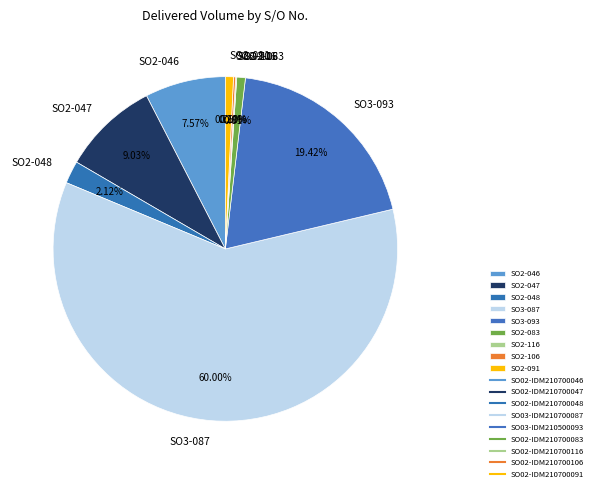

Approximately how many times larger is the value at SO2-047 compared to SO2-091?

11.9